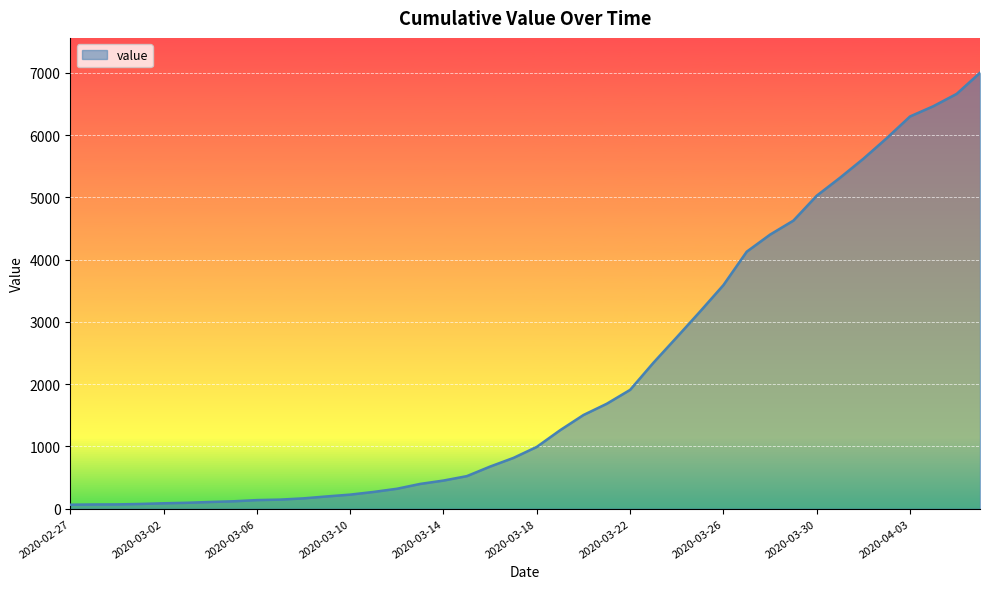

What is the greatest value displayed?

7003